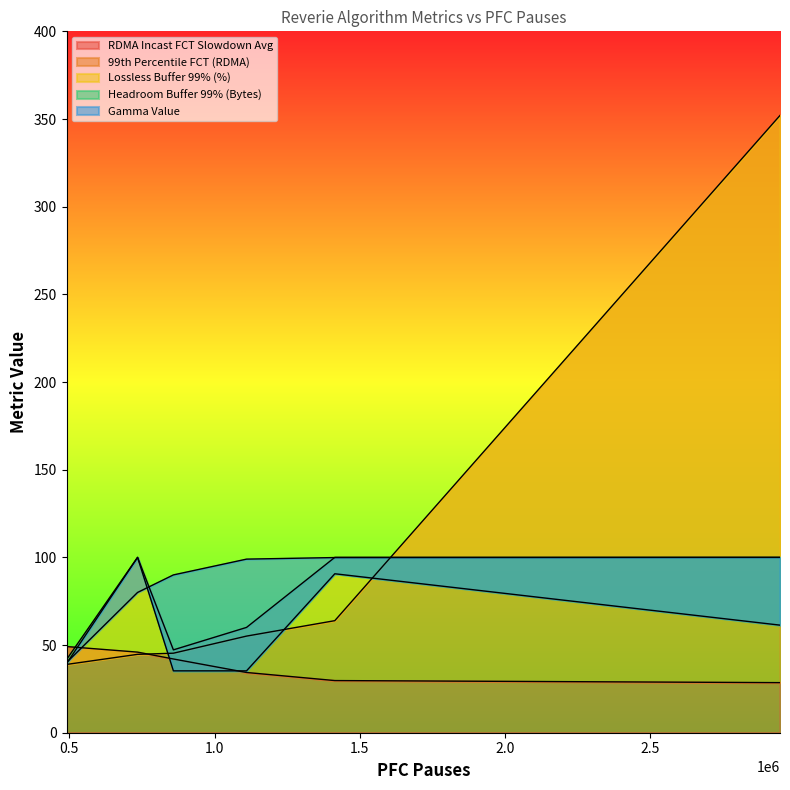

The value of RDMA Incast FCT Slowdown Avg at 490265 is 49.1. True or false?

True